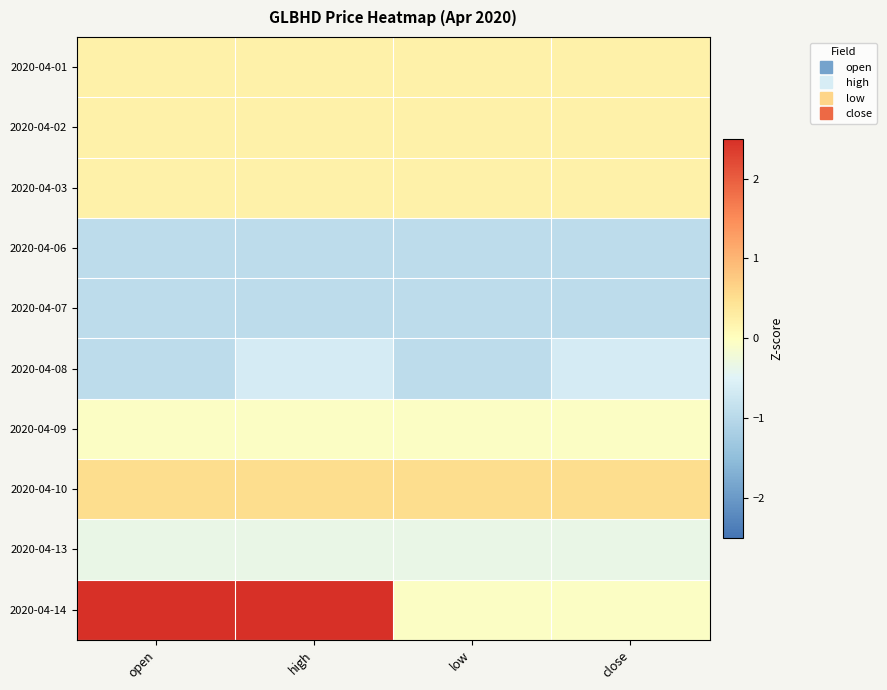

What is the difference between the highest and lowest values at low?

1.5